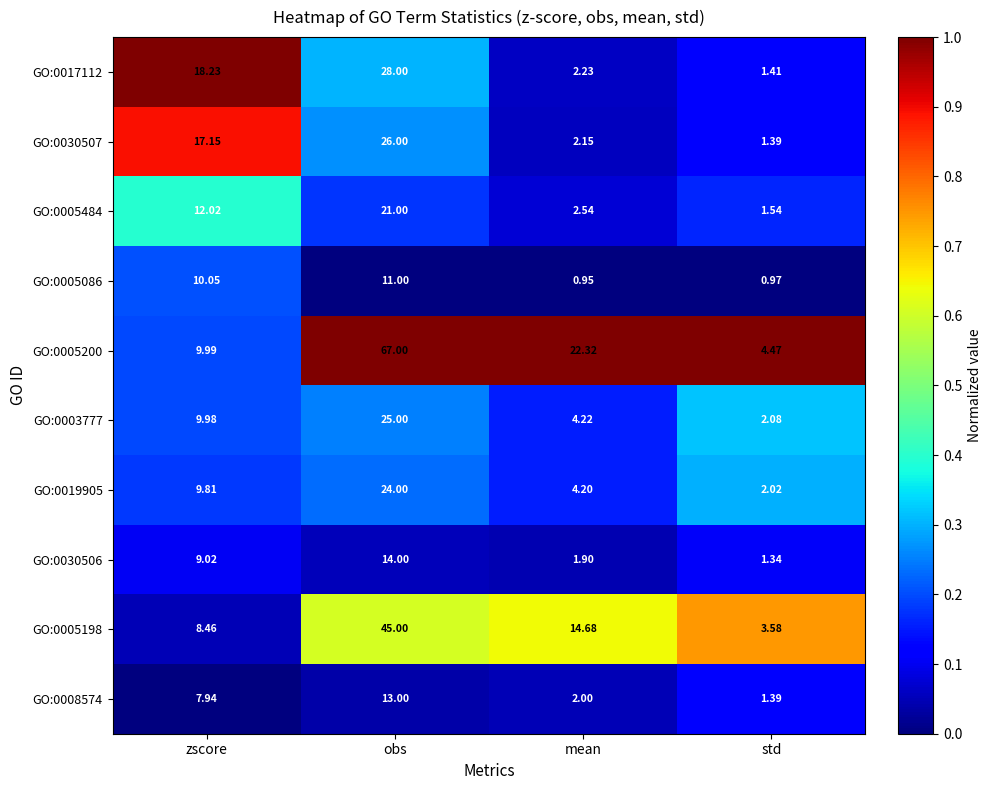

At which category does the chart reach its peak across all series?

obs